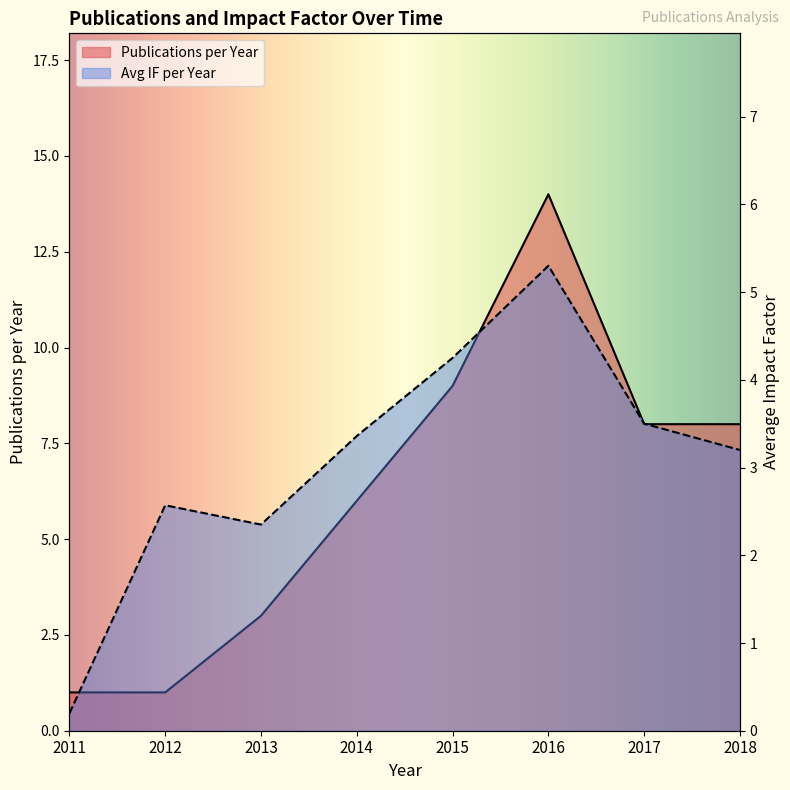

What is the average value of the Publications per Year series?

6.2